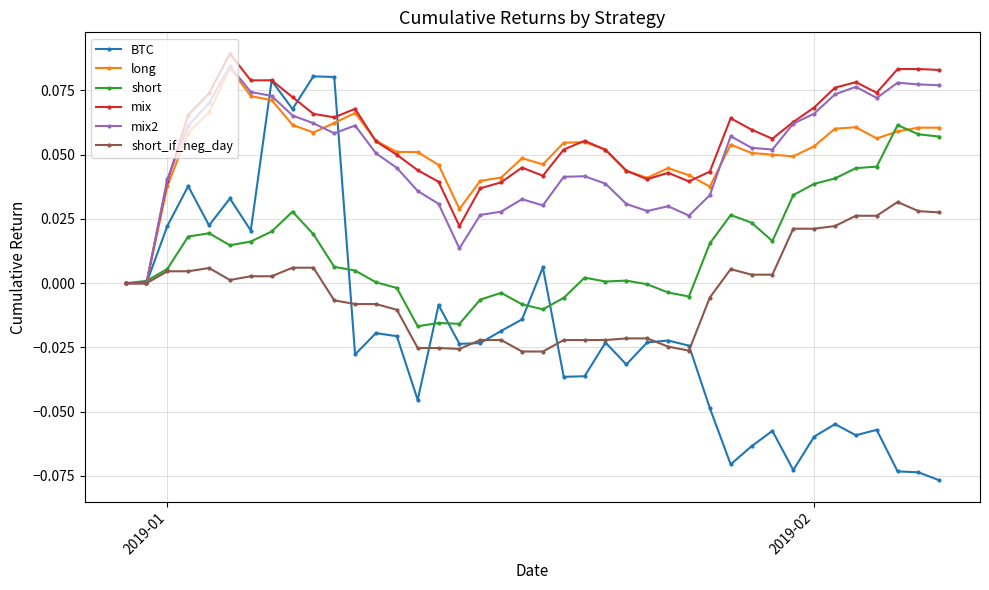

Does the chart display data point markers on the line(s)?

Yes